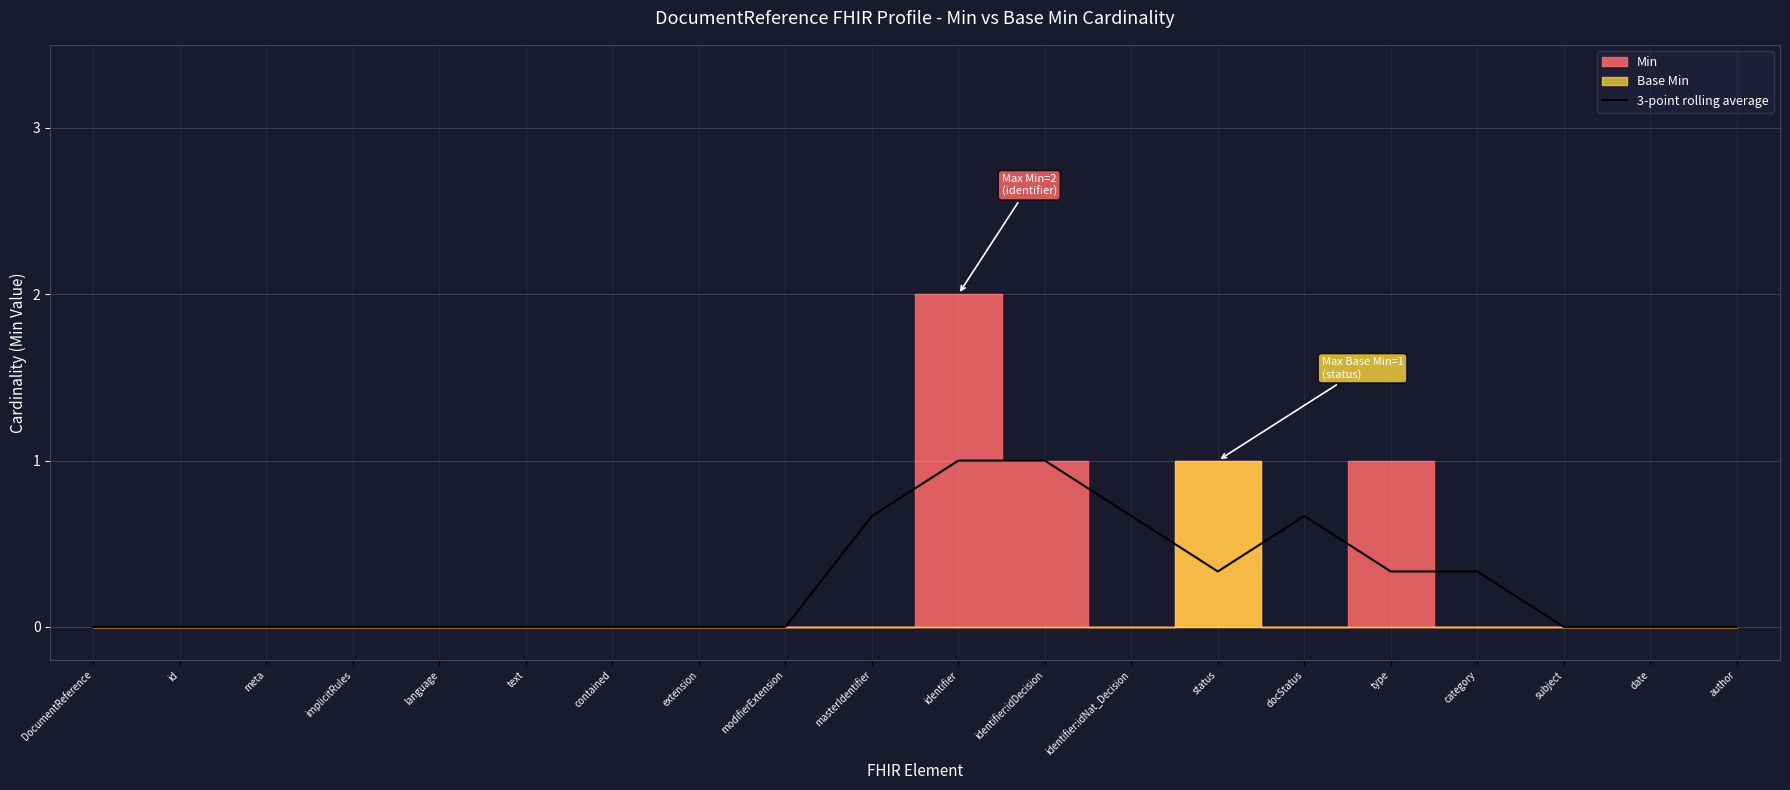

What is the change in value from docStatus to author?

-0.7